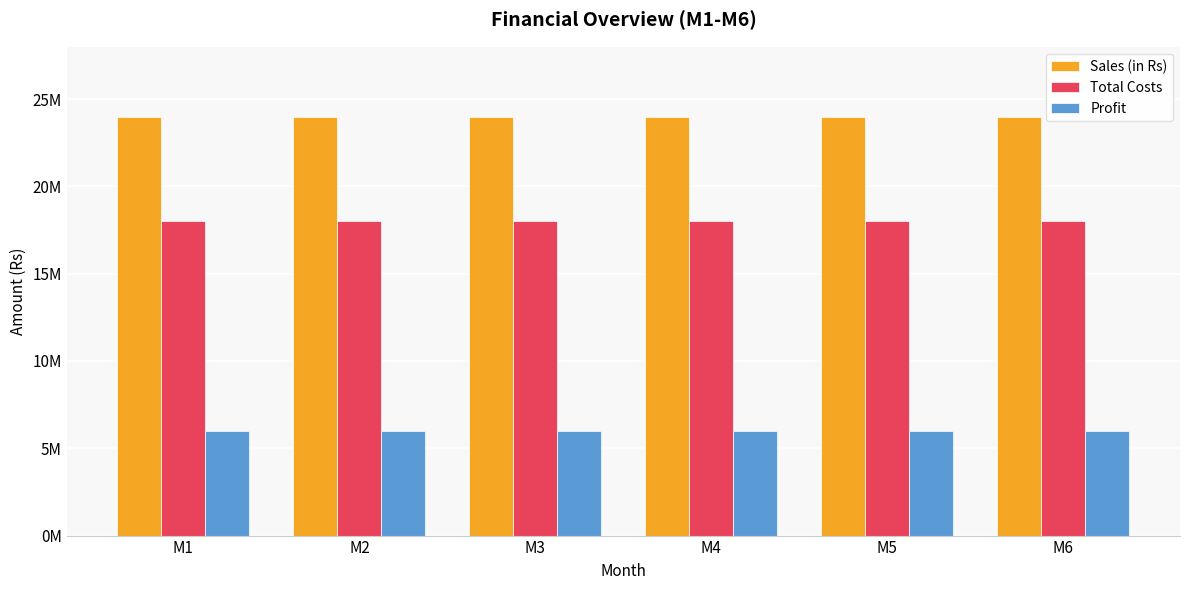

Which series has the largest total across all categories?

Sales (in Rs)